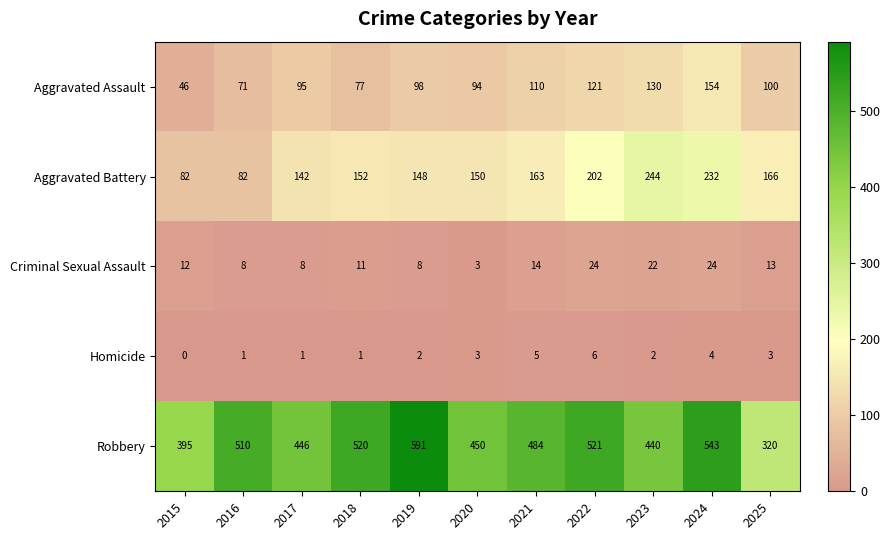

Where is Aggravated Assault nearest to the value 100?

2025